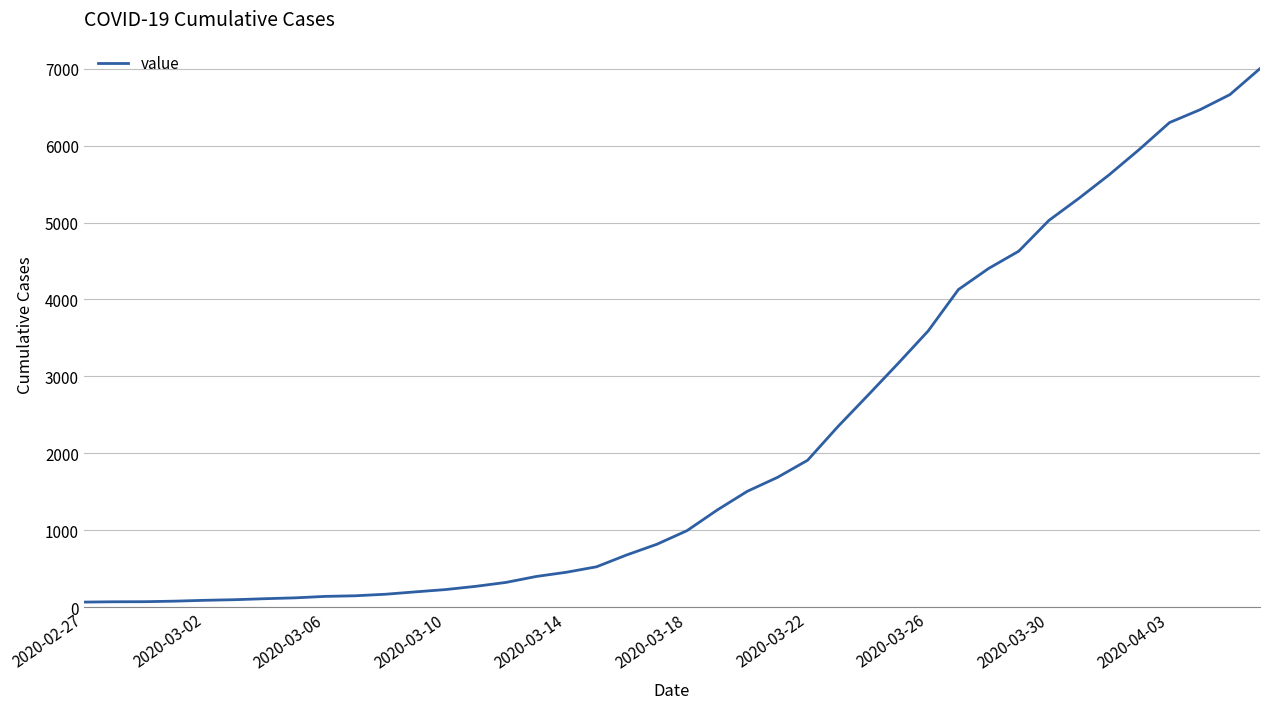

What is the greatest value displayed?

7003